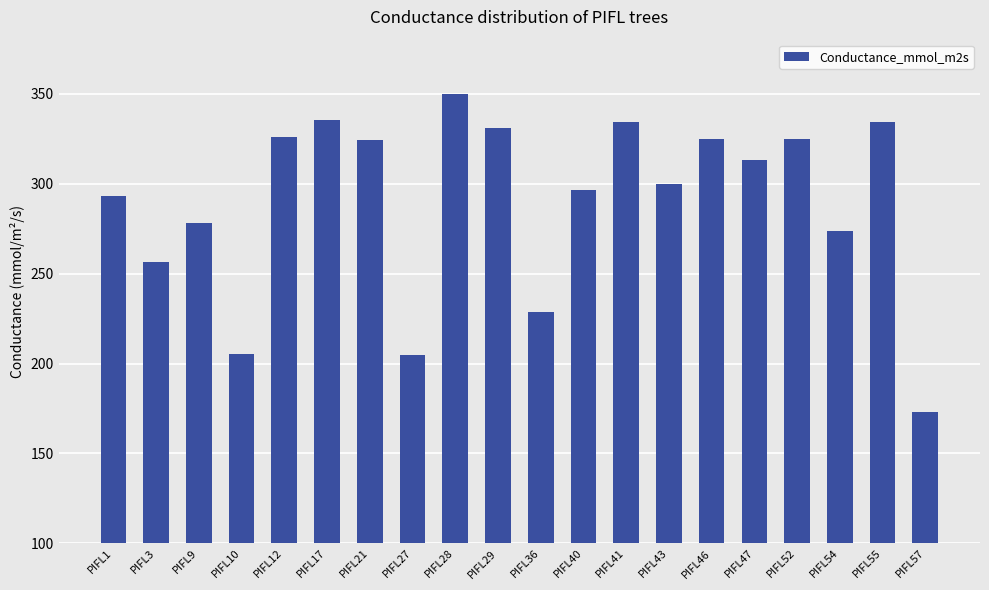

The chart shows a value of 403.0 at PIFL36. True or false?

False